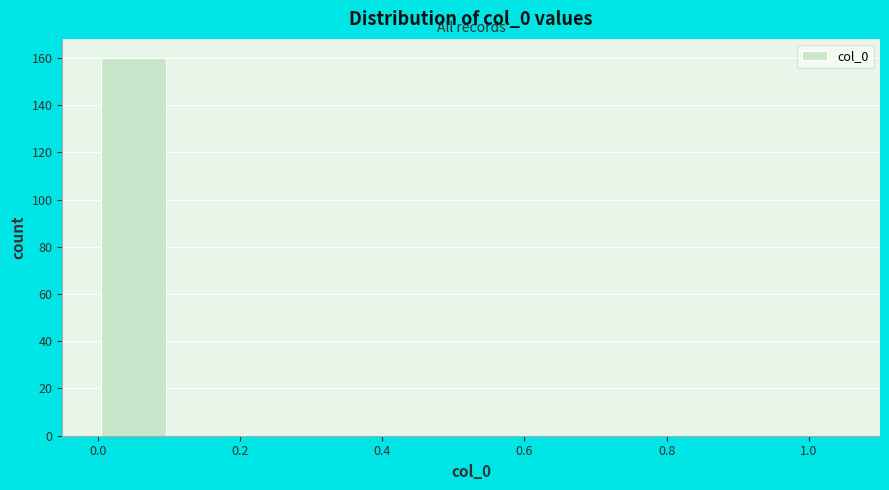

How tall is the bar that spans 0.0 to 0.1 on the x-axis? The values are not printed on the chart, so give them approximately, as read against the axis.

160